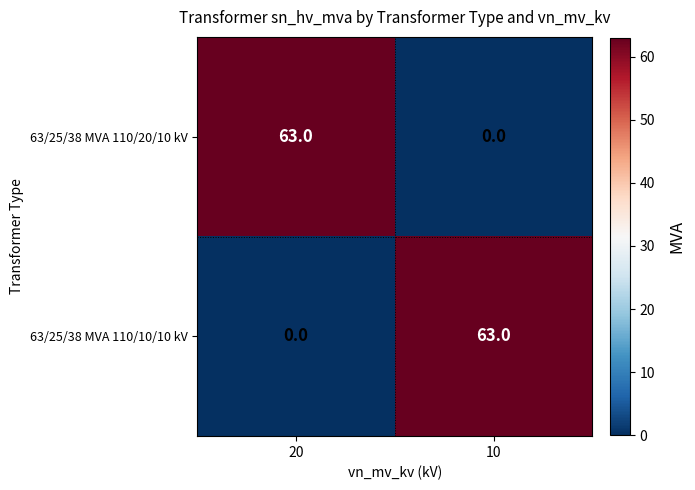

Is it true that 63/25/38 MVA 110/10/10 kV equals 0 at 20?

True